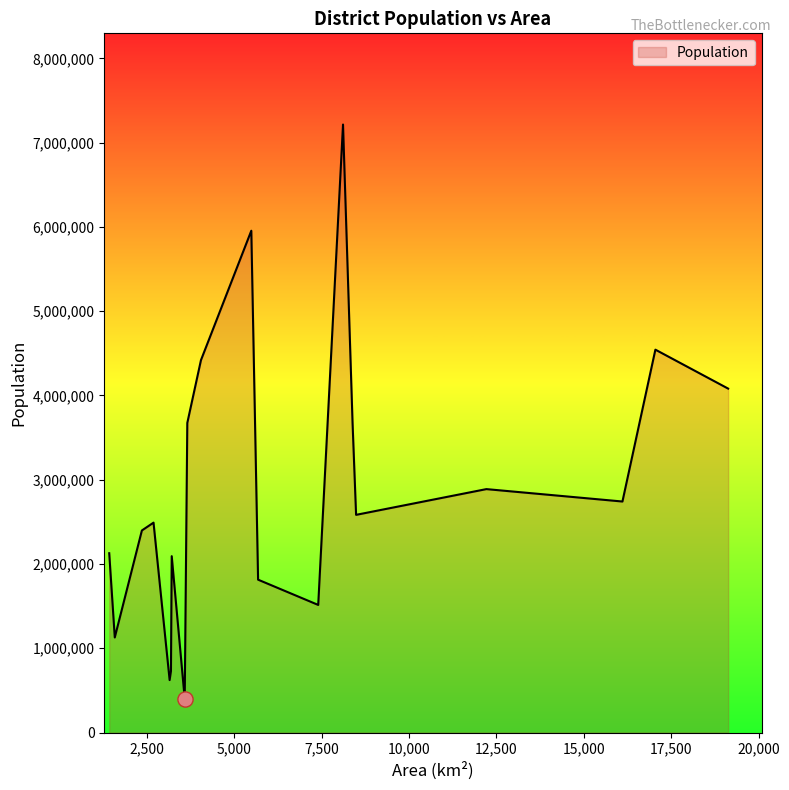

What is the minimum value shown in the chart?

400309